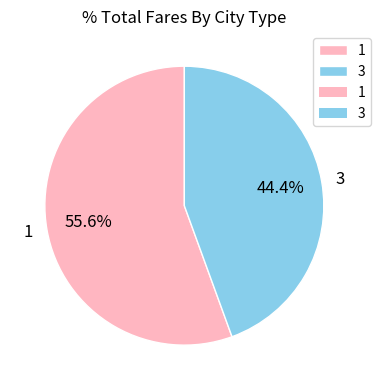

To the nearest percent, what is the difference between the 3 and 1 slice percentages?

11%